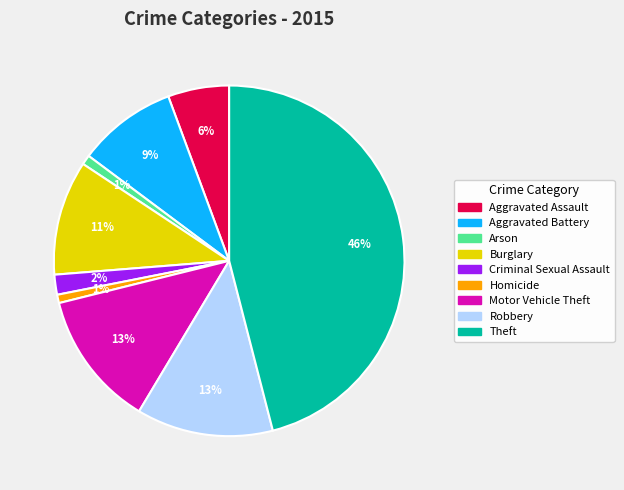

Which slice is the largest?

Theft